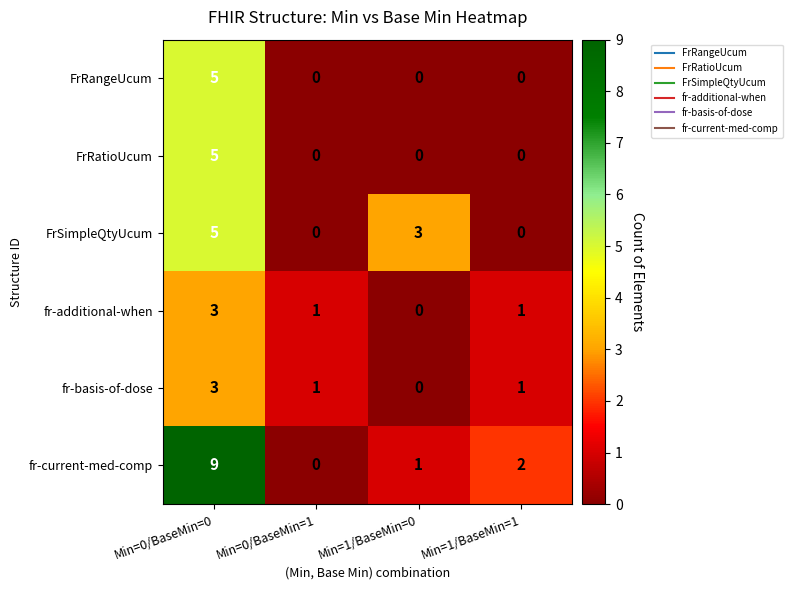

How many series are shown in this chart?

6